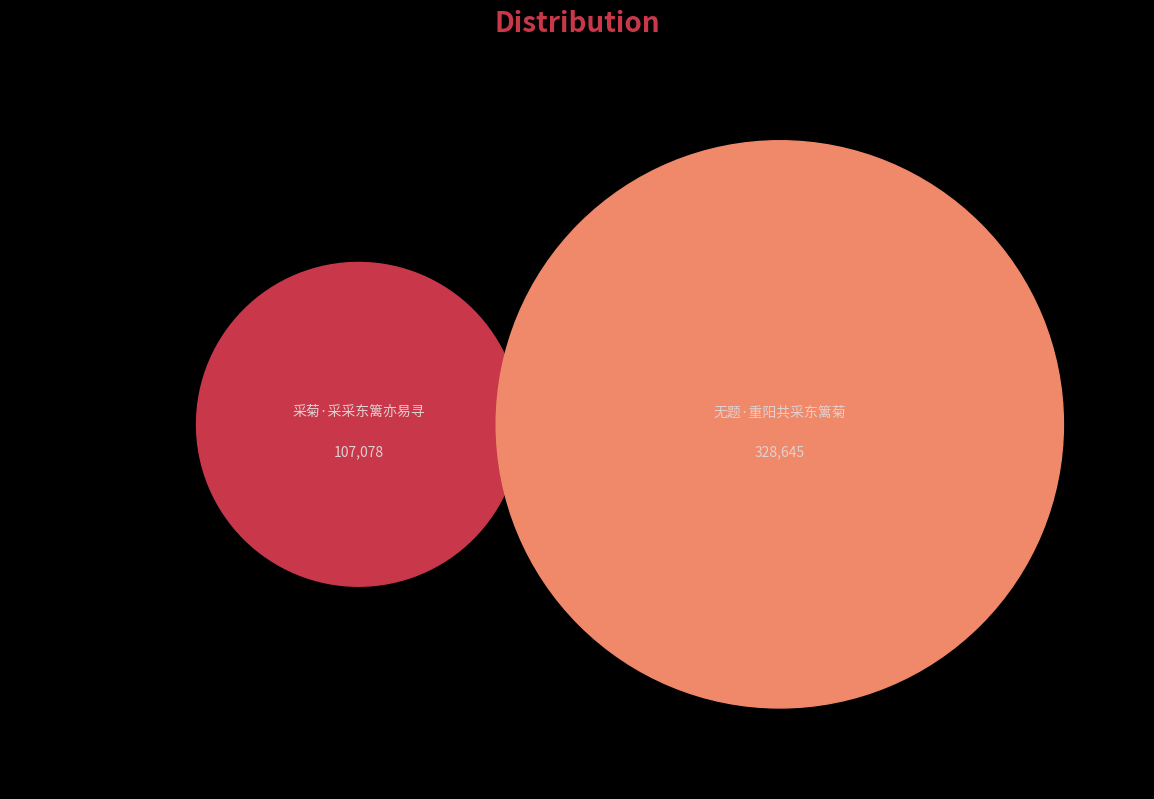

True or false: 无题·重阳共采东篱菊 accounts for 75% of the total.

True